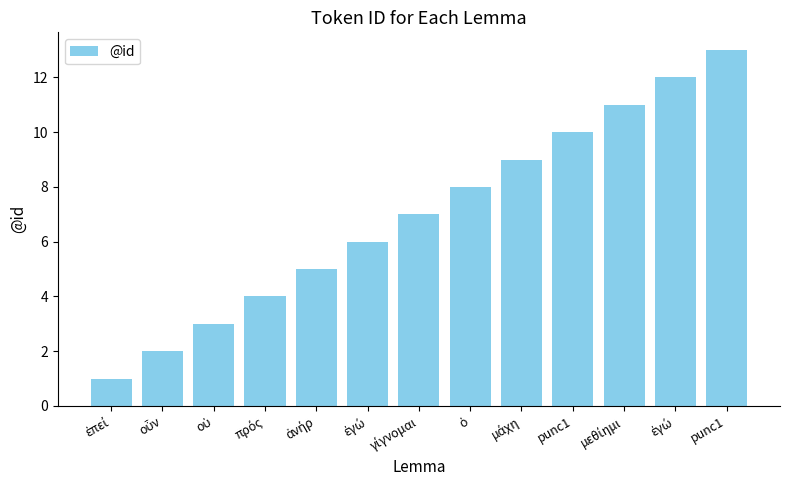

Are the bars horizontal?

No